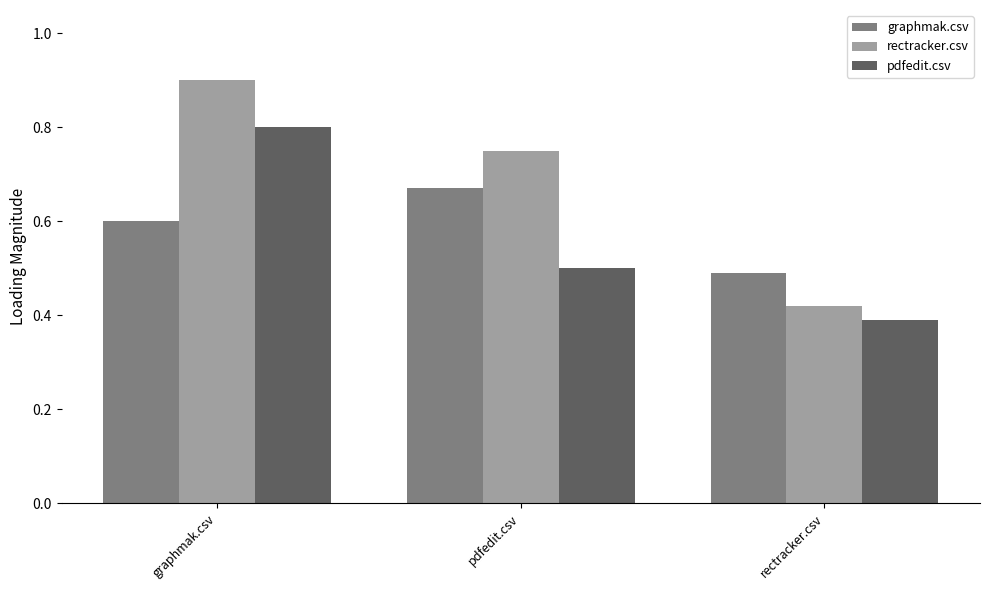

Between graphmak.csv and pdfedit.csv, which series saw the biggest shift?

pdfedit.csv